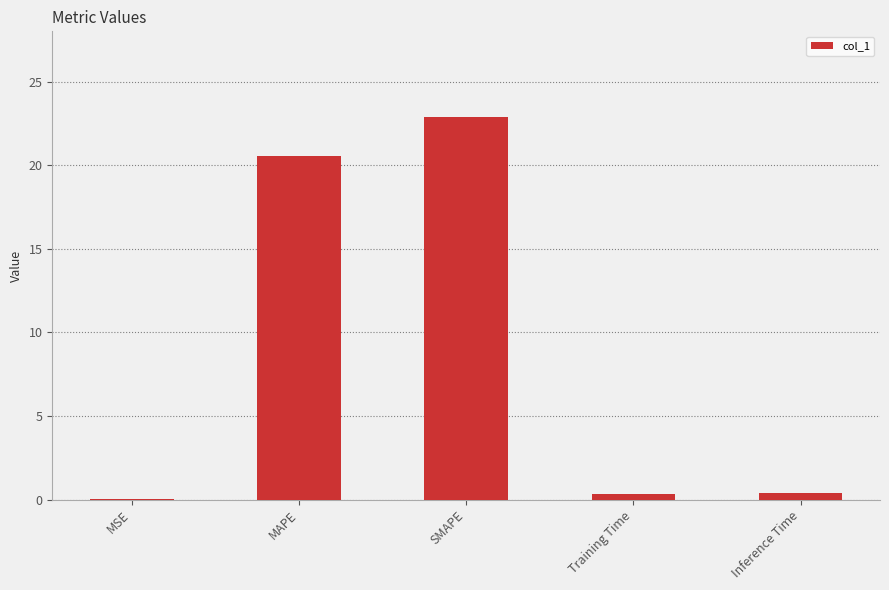

The value at SMAPE is 22.9. True or false?

True